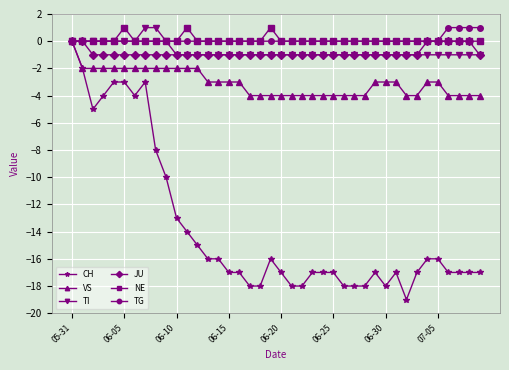

Which series has the largest range (max minus min)?

CH